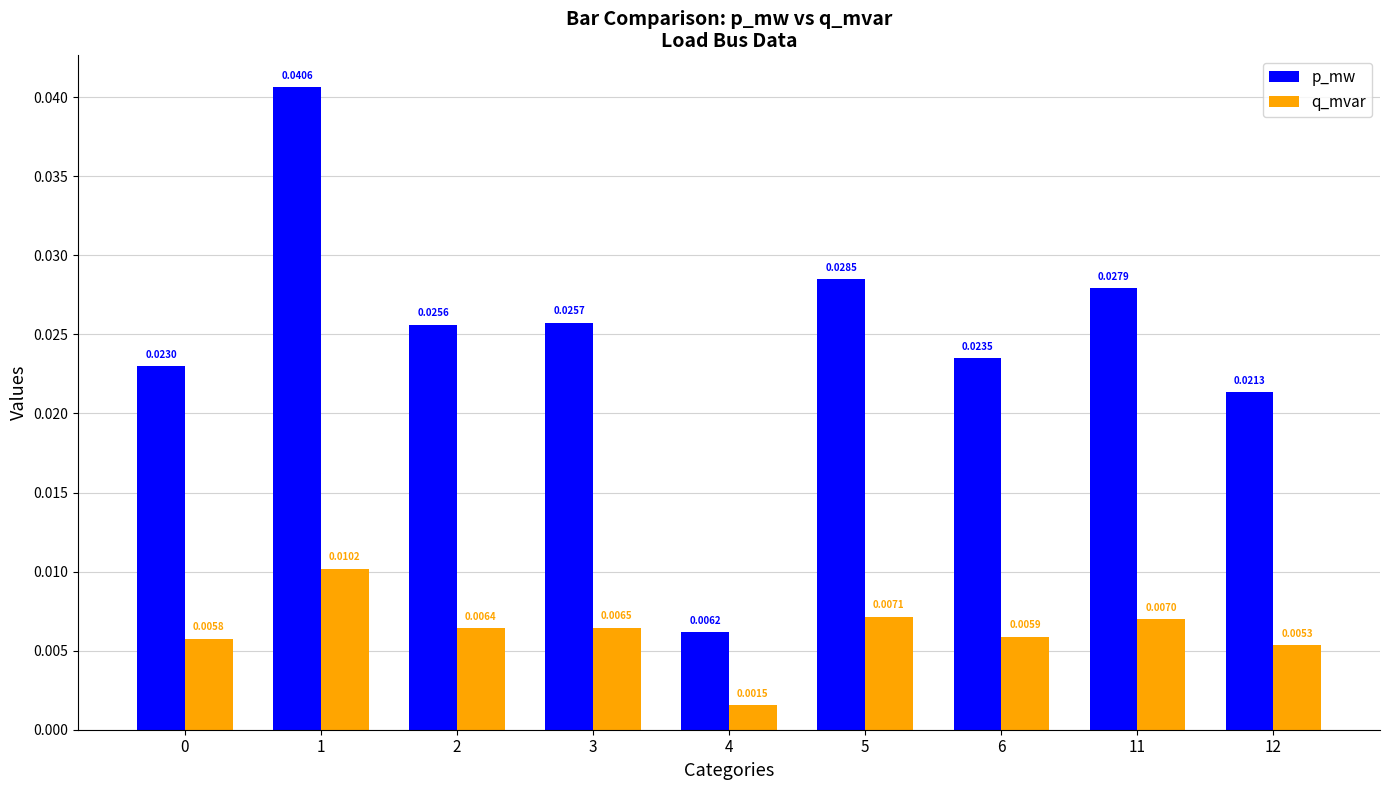

Which series has the largest total across all categories?

p_mw